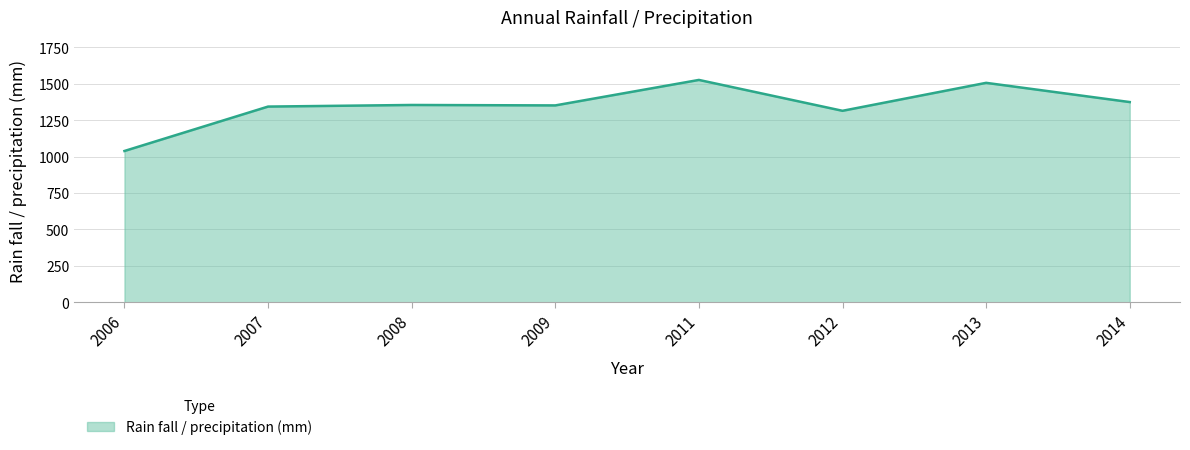

True or false: there are more than 1 points higher than both neighbors.

True